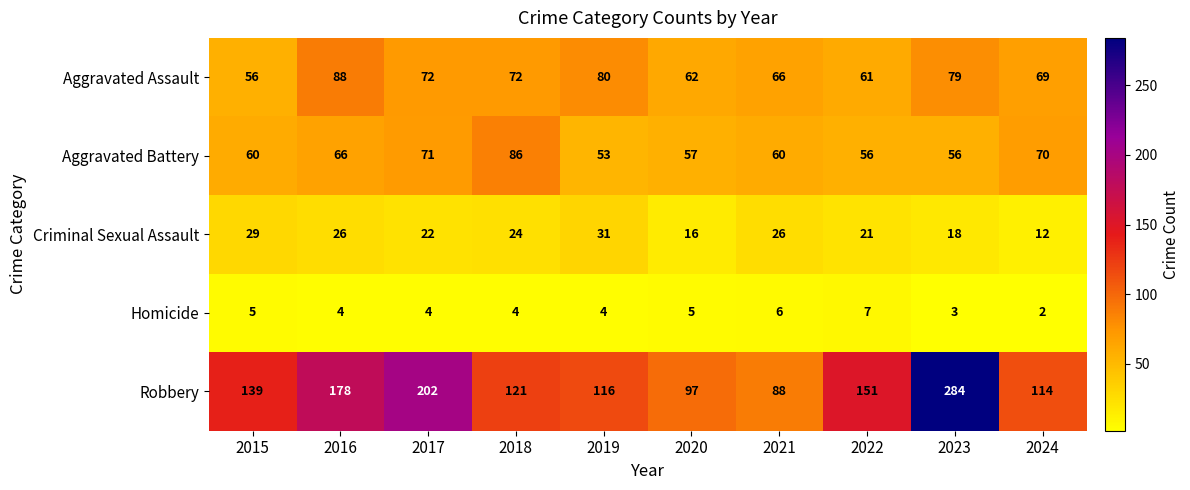

Which series has the largest total across all categories?

Robbery